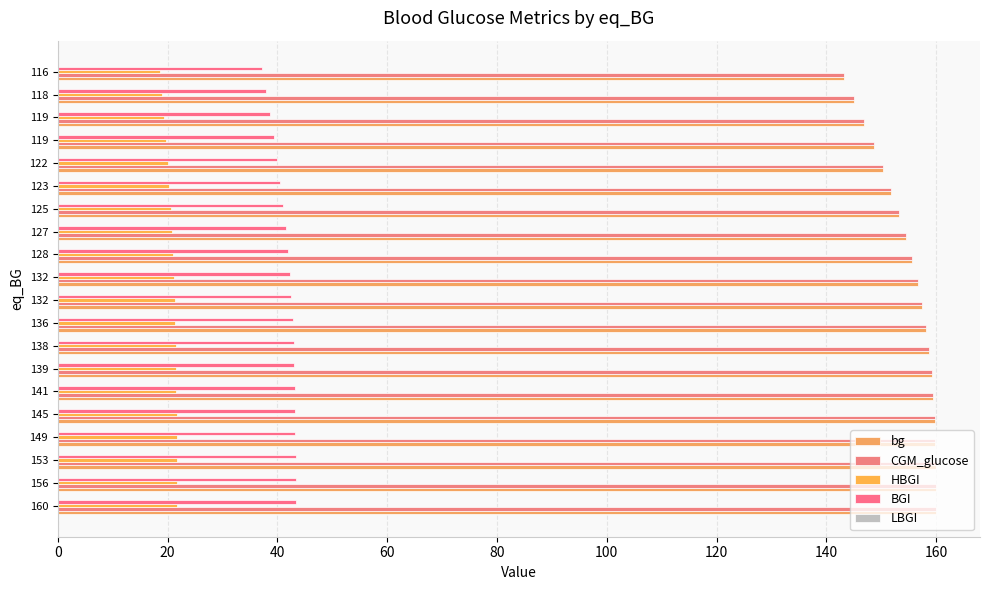

How many data points does each series have?

20